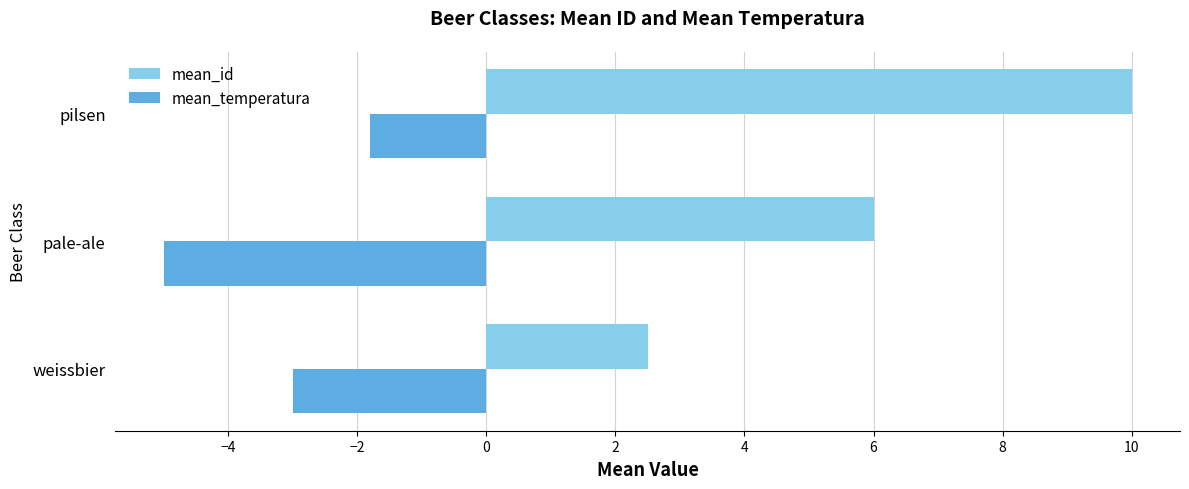

List the series in order of their peak value, highest first.

mean_id, mean_temperatura